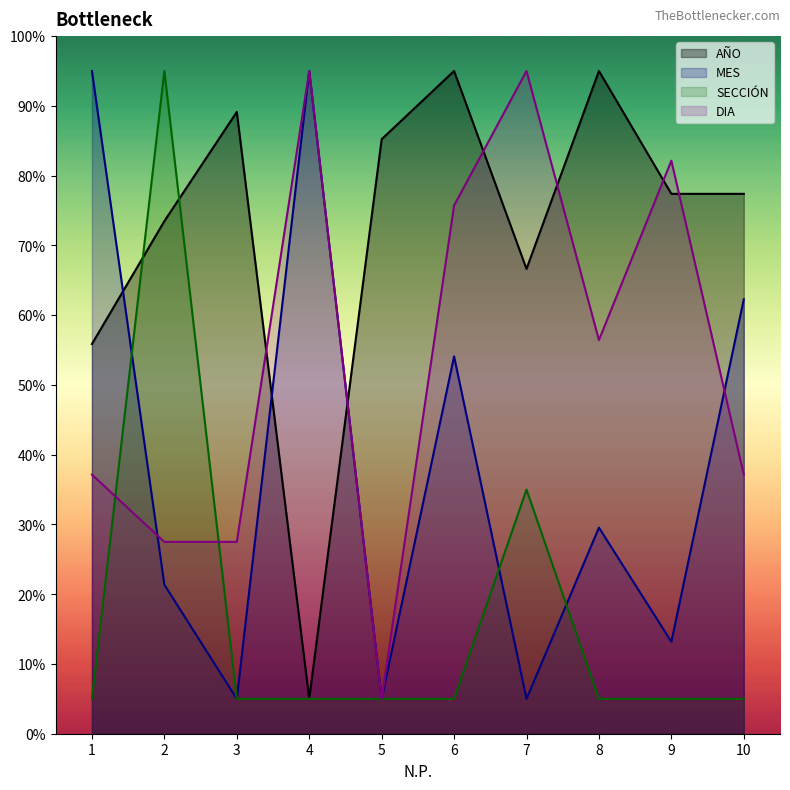

What is the value of the SECCIÓN point at the 2nd from the left?

95.0